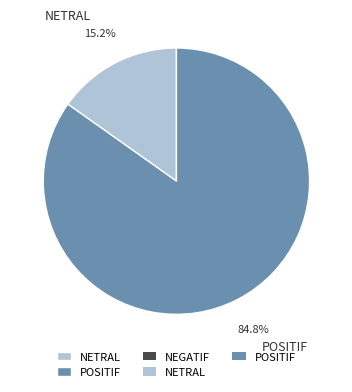

Is there a majority slice in this chart?

Yes